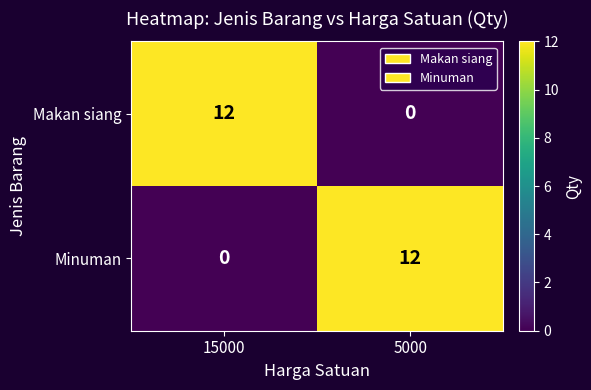

Is the value of Minuman at 5000 greater than the value of Makan siang at 5000?

Yes